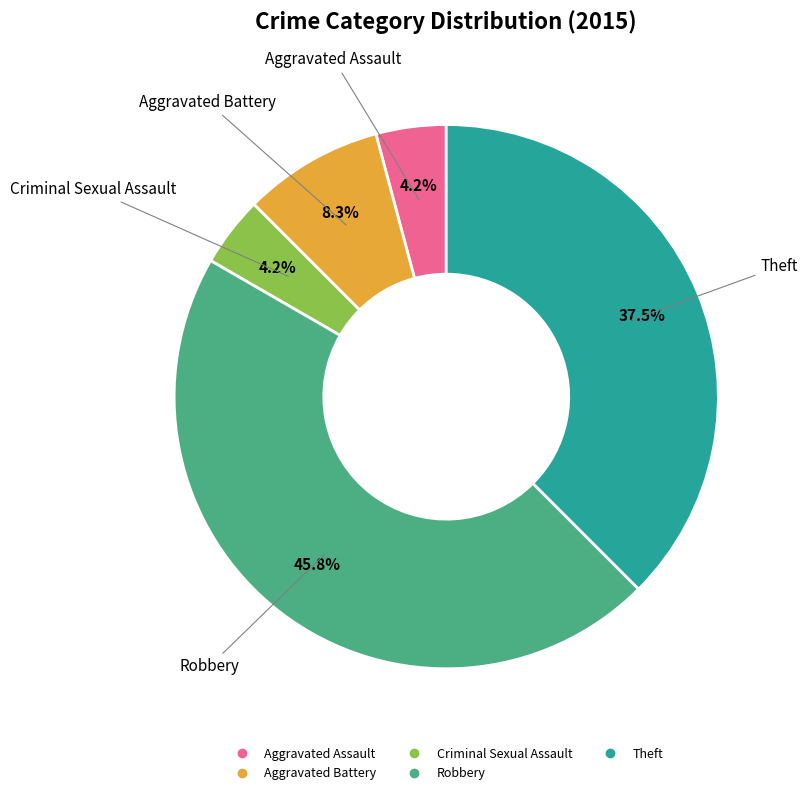

Is there a majority slice in this chart?

No